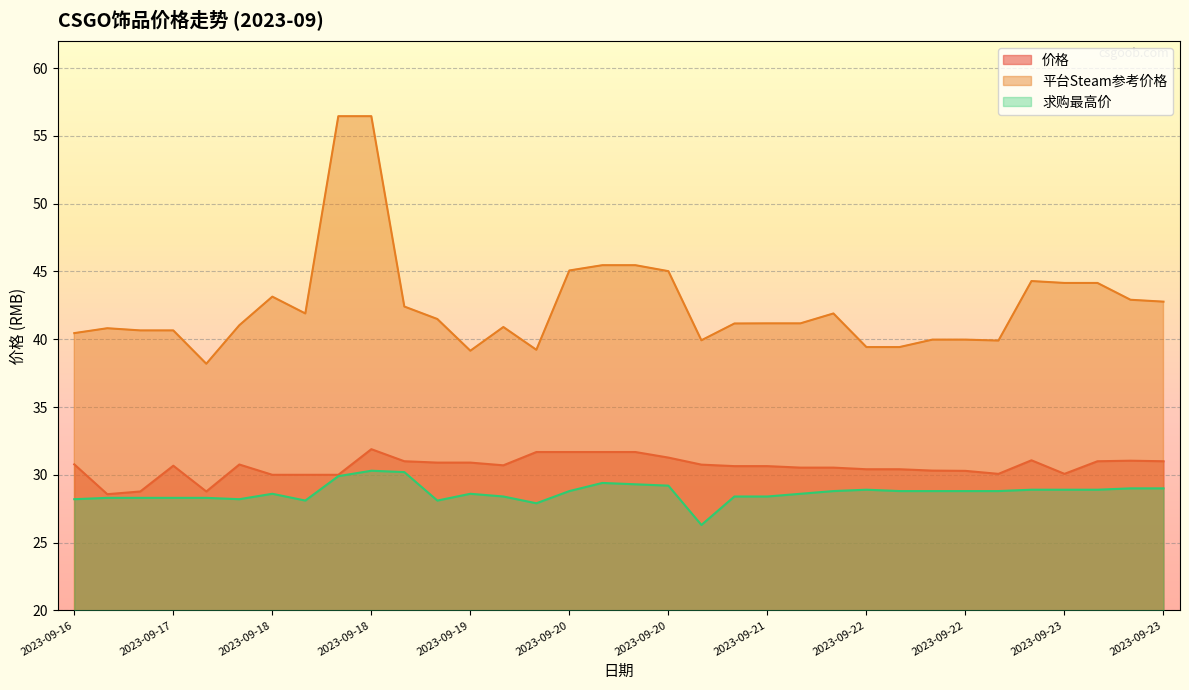

What is the spread (max minus min) of values at 2023-09-20?

16.3